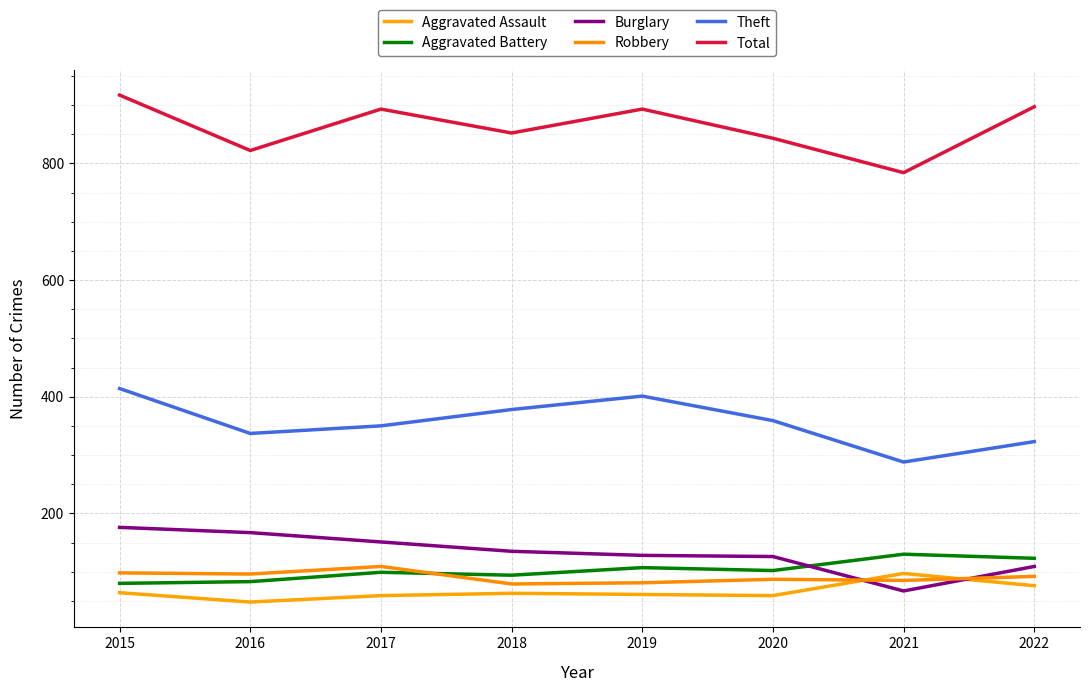

What is the value of the Theft point at the 3rd from the left?

350